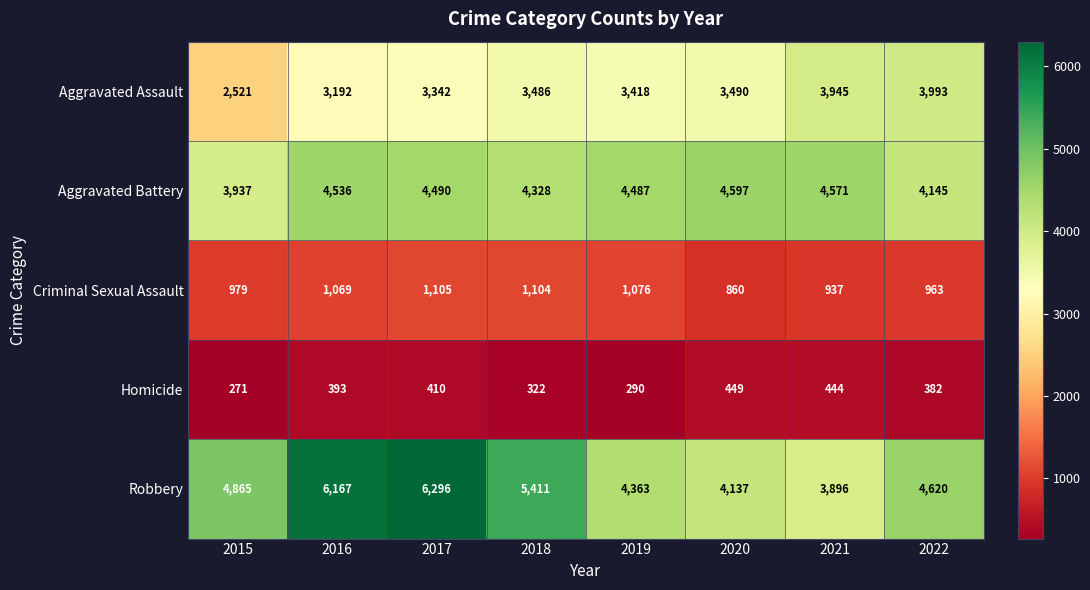

What is the approximate value of Homicide at 2018, to the nearest 10?

320